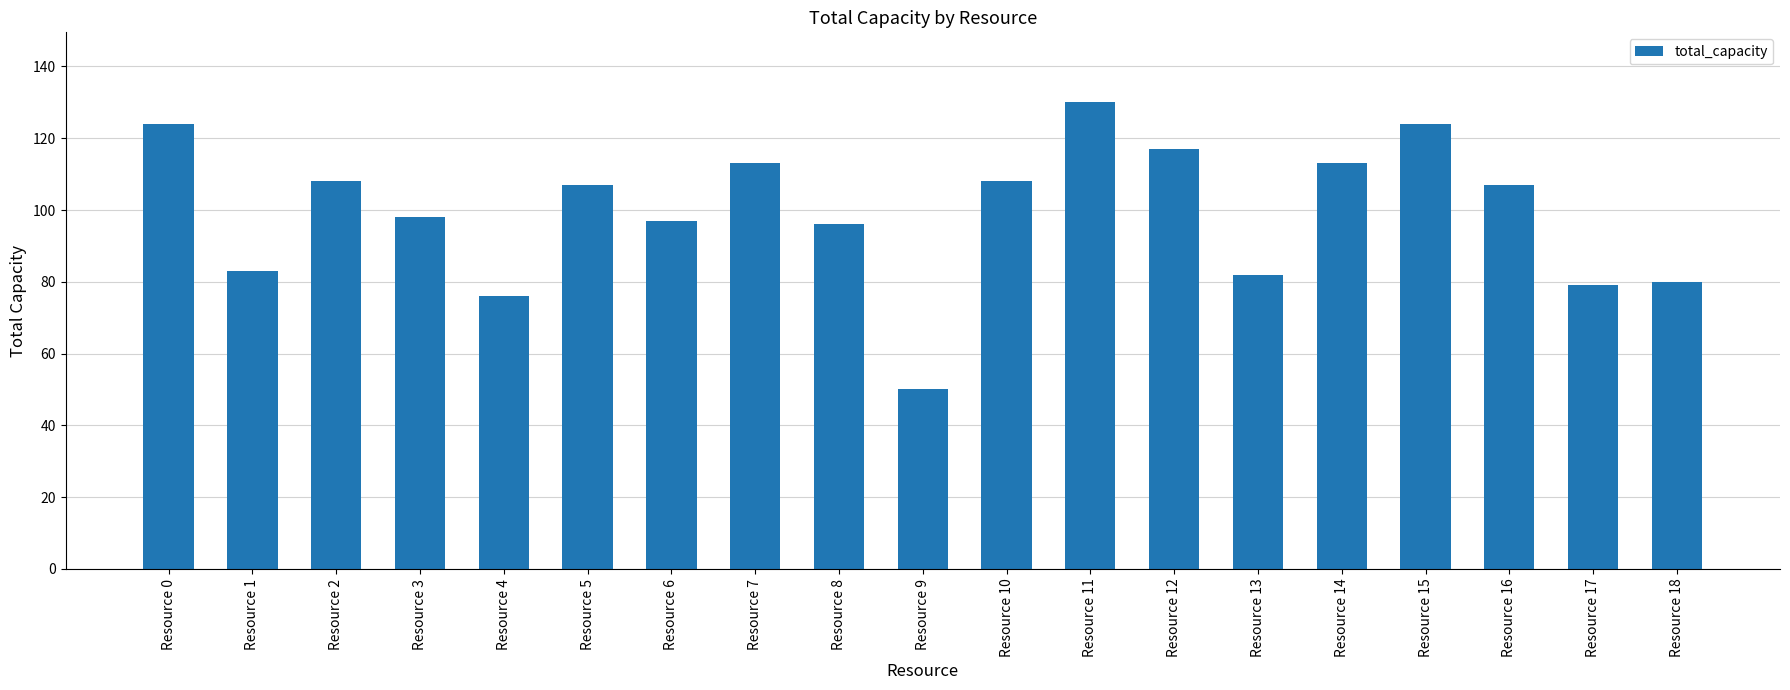

Reading left to right, transcribe all the data shown in this chart.

Resource 0=124	Resource 1=83	Resource 2=108	Resource 3=98	Resource 4=76	Resource 5=107	Resource 6=97	Resource 7=113	Resource 8=96	Resource 9=50	Resource 10=108	Resource 11=130	Resource 12=117	Resource 13=82	Resource 14=113	Resource 15=124	Resource 16=107	Resource 17=79	Resource 18=80